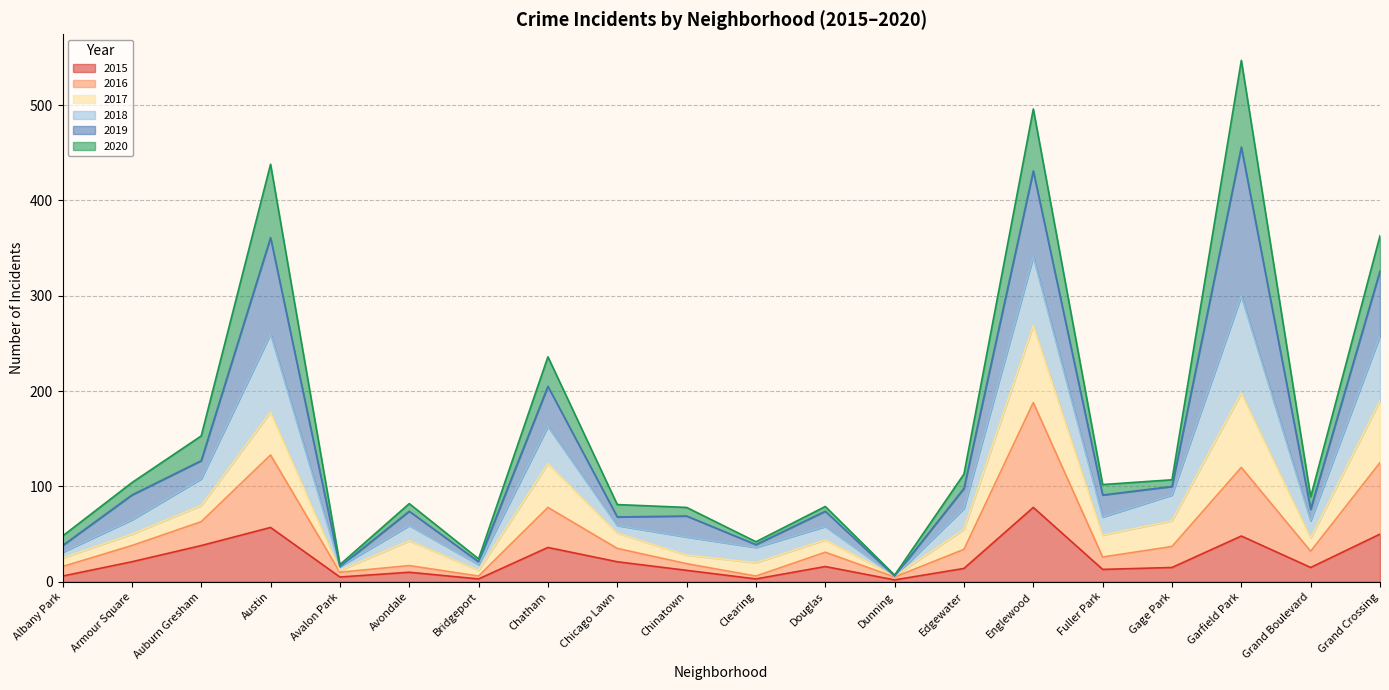

What is the label of the 14th point from the right?

Bridgeport